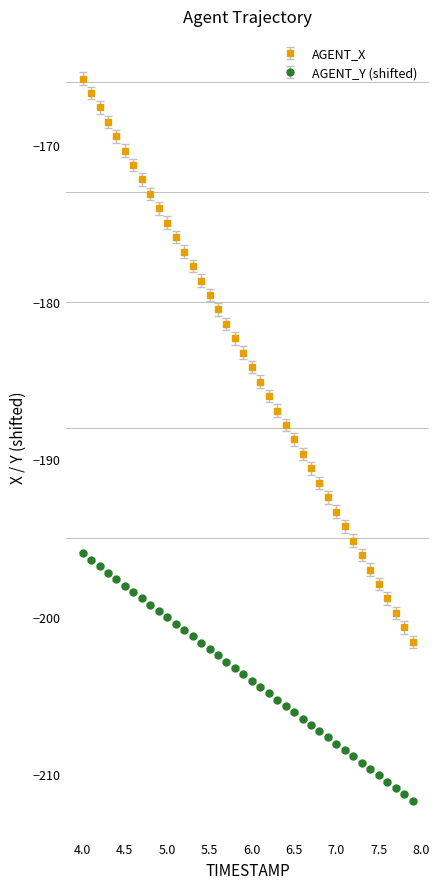

Which series has the largest total across all categories?

AGENT_X